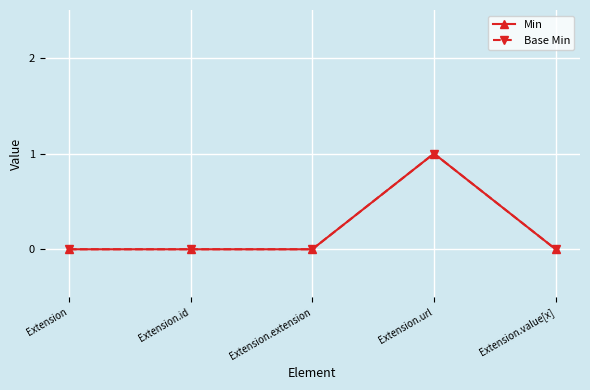

Which label corresponds to the largest value in the chart?

Extension.url